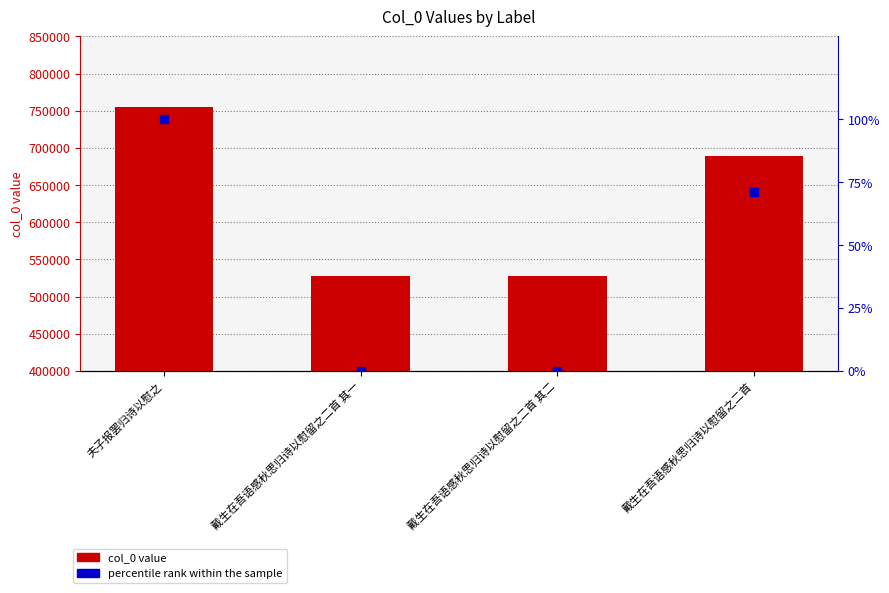

At how many categories does at least one series exceed 347459?

4